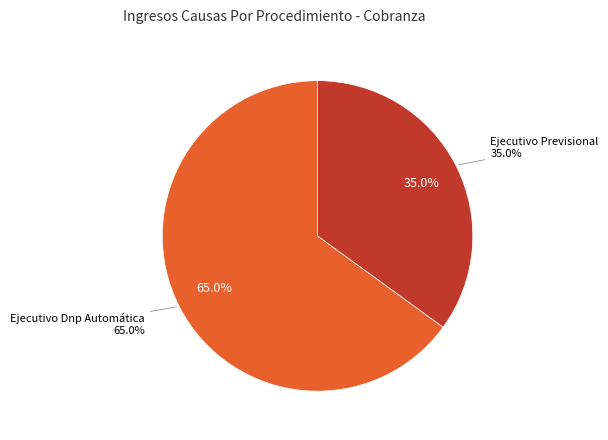

Which category has the smallest portion of the pie?

Ejecutivo Previsional